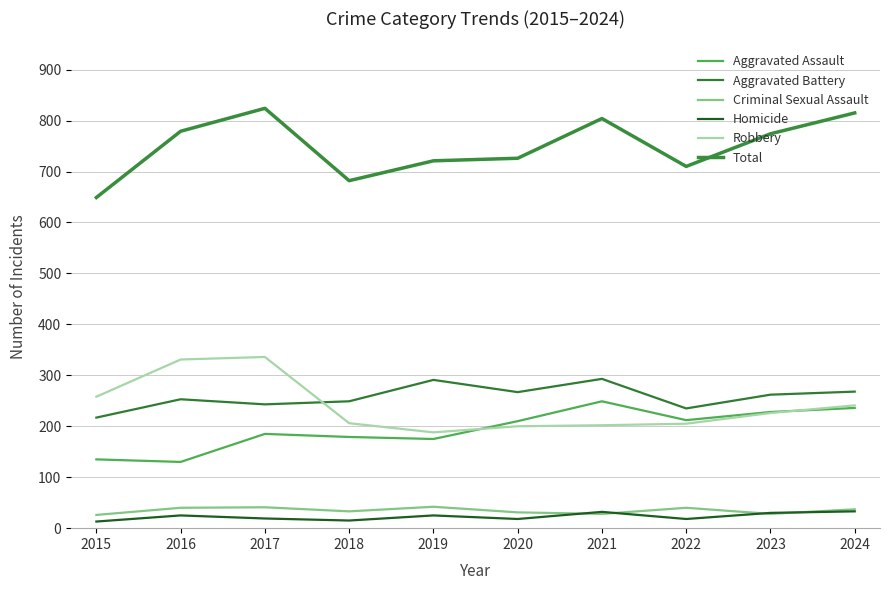

Between 2015 and 2023, which series saw the biggest shift?

Total